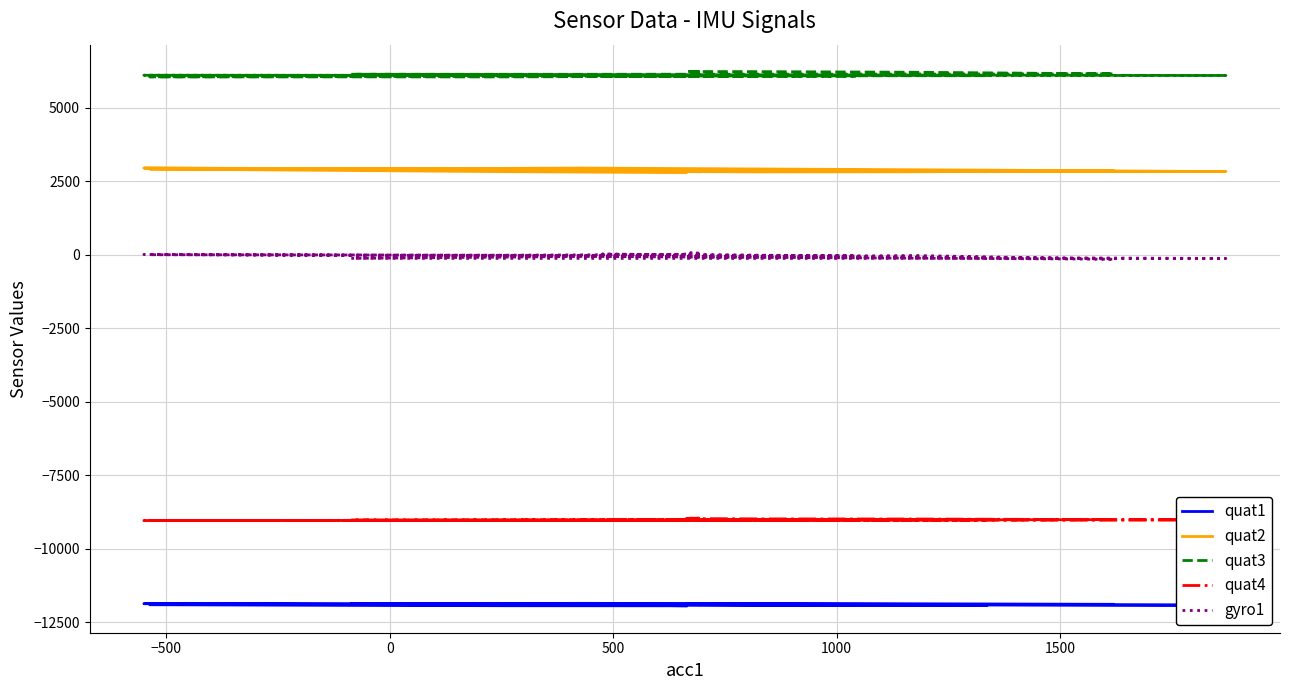

In quat3, how many points are lower than both neighbors (excluding endpoints)?

4